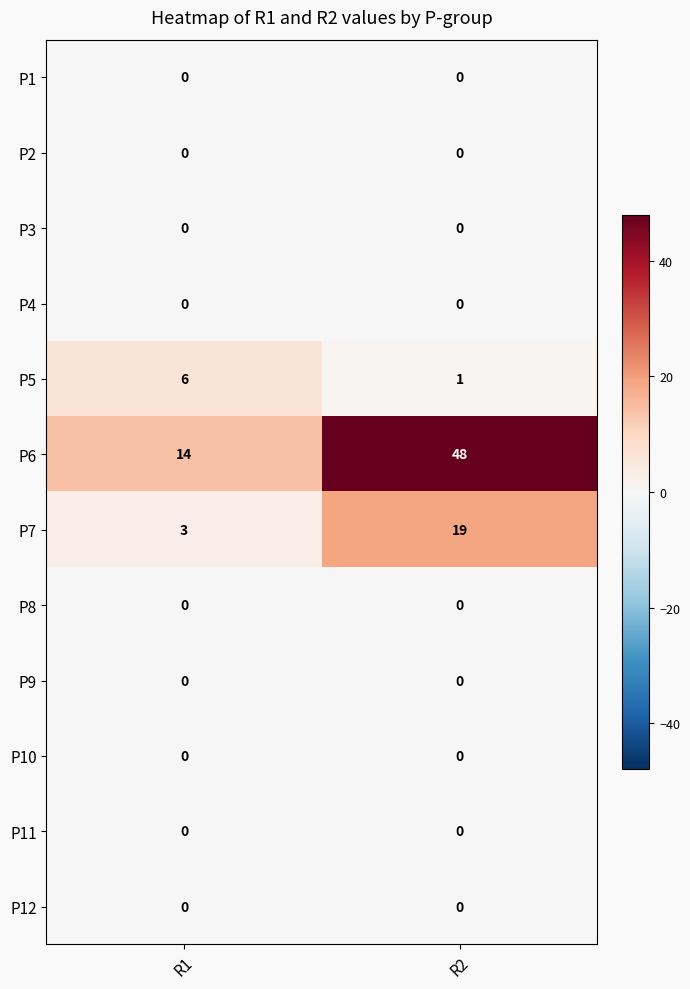

What is the lowest value of the P7 series?

3